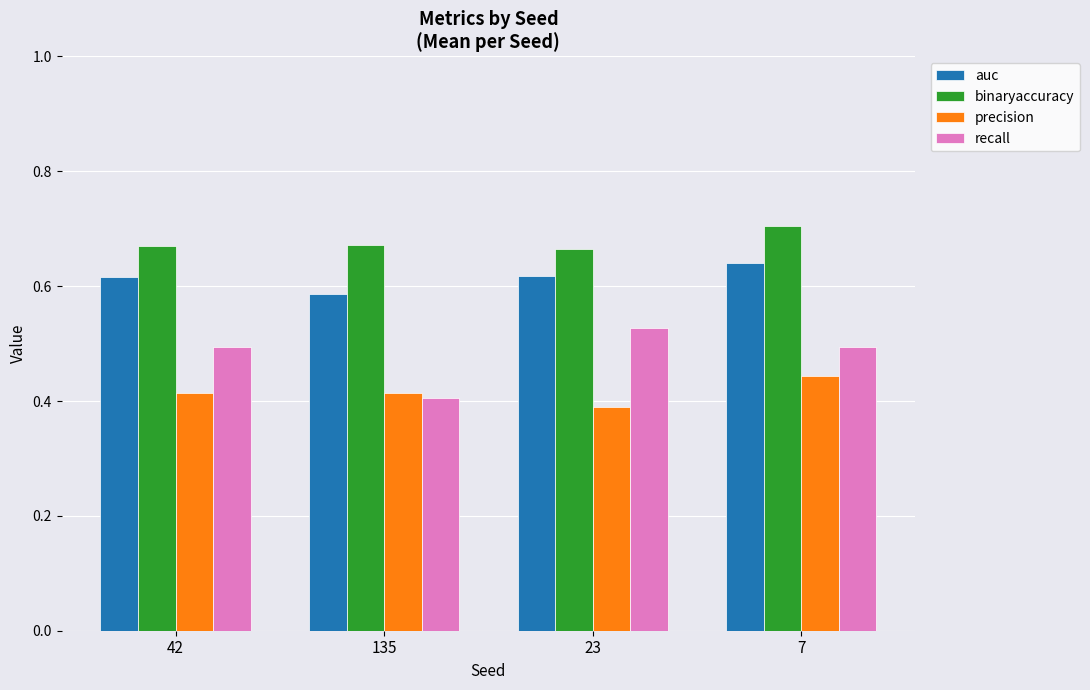

Are the bars horizontal?

No